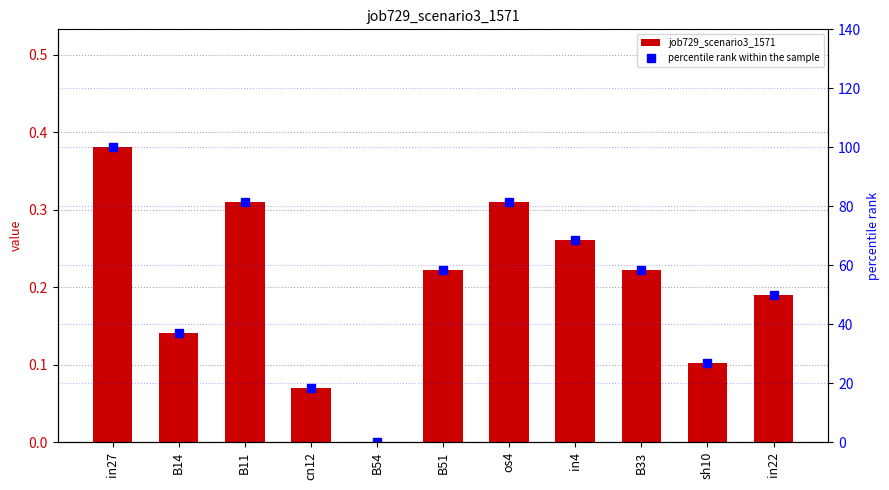

Reading left to right, transcribe all the data shown in this chart.

job729_scenario3_1571: 0.4	0.1	0.3	0.1	0.0	0.2	0.3	0.3	0.2	0.1	0.2
percentile rank within the sample: 100.0	36.9	81.5	18.5	0.0	58.3	81.5	68.5	58.3	26.8	50.0